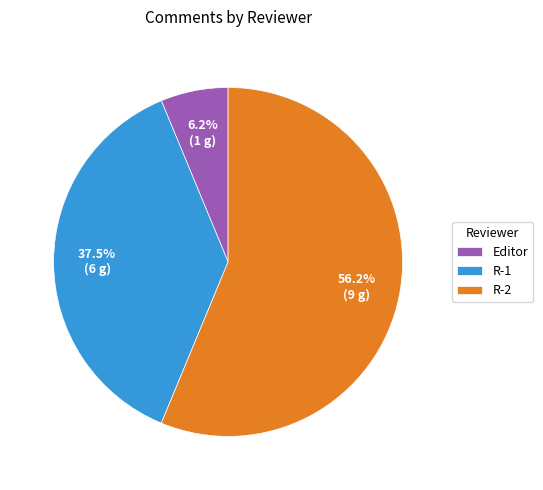

Which has a higher value, R-2 or R-1?

R-2